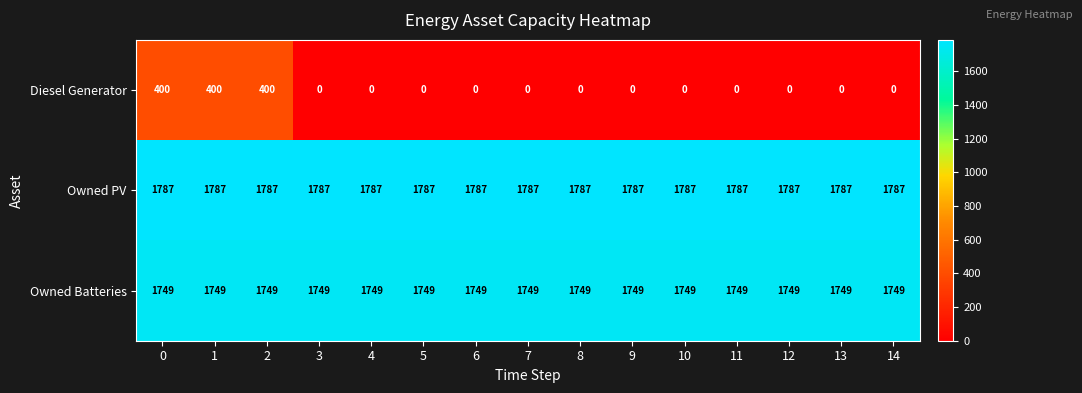

What is the average value of the Owned Batteries series?

1749